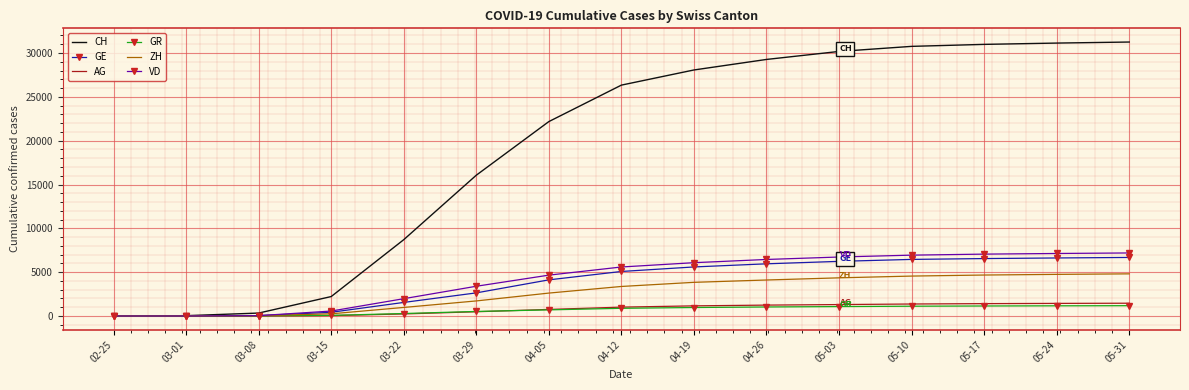

Between 04-19 and 05-31, which series saw the biggest shift?

CH